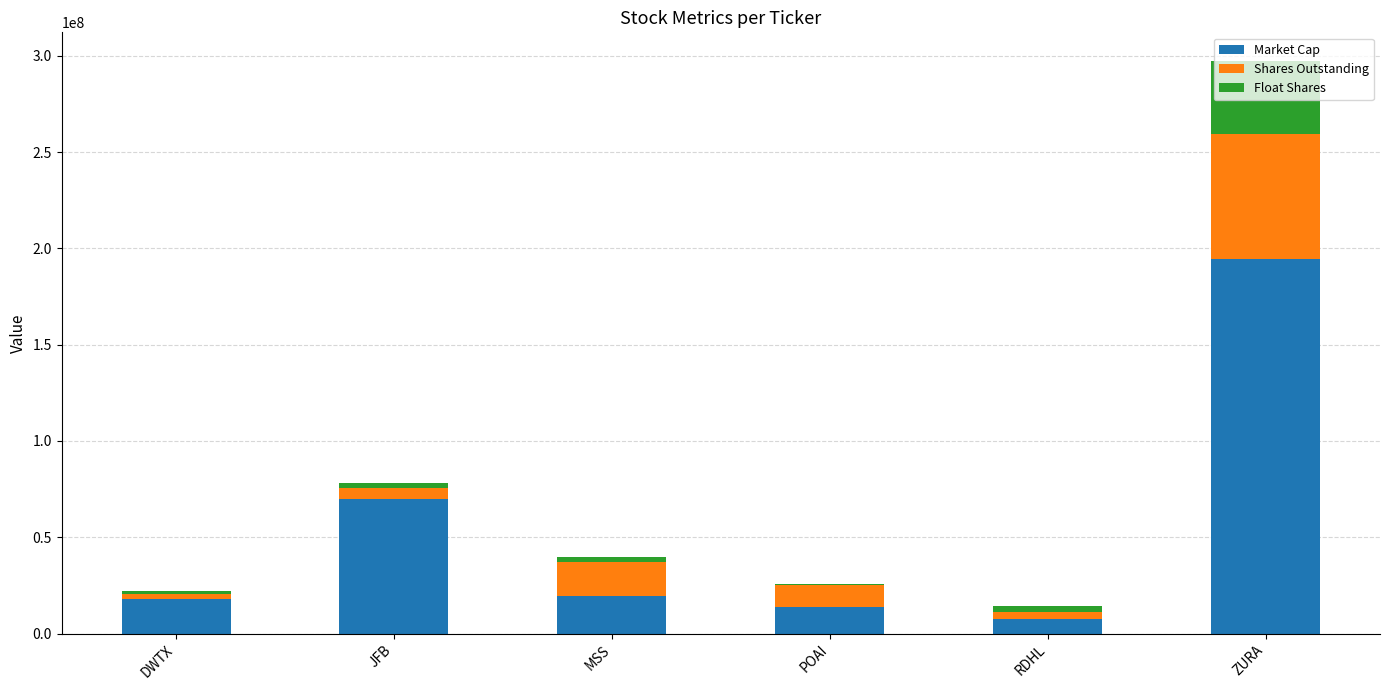

Does the chart contain stacked bars?

Yes